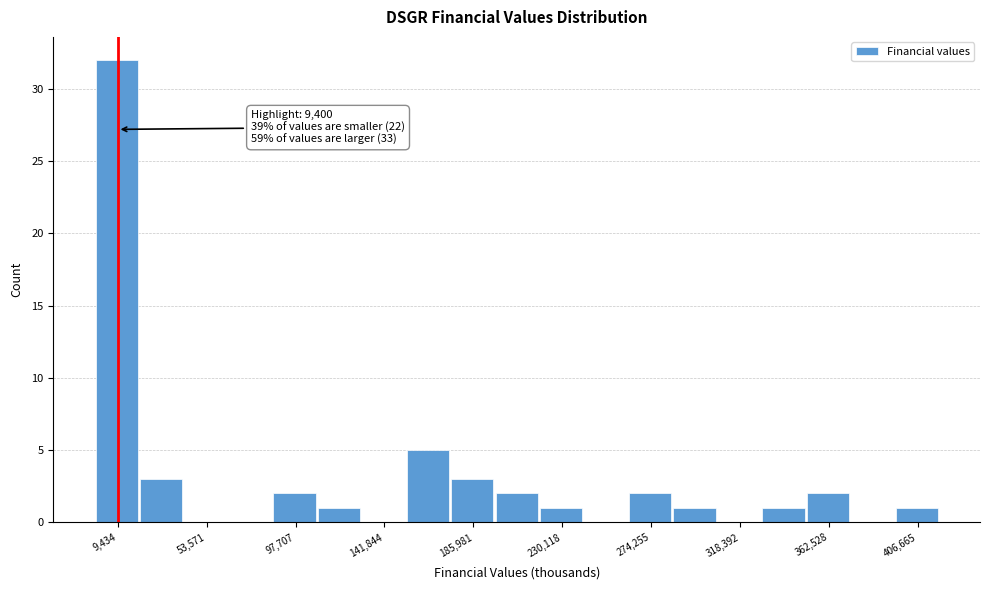

Which range on the x-axis has the tallest bar?

0 to 20000